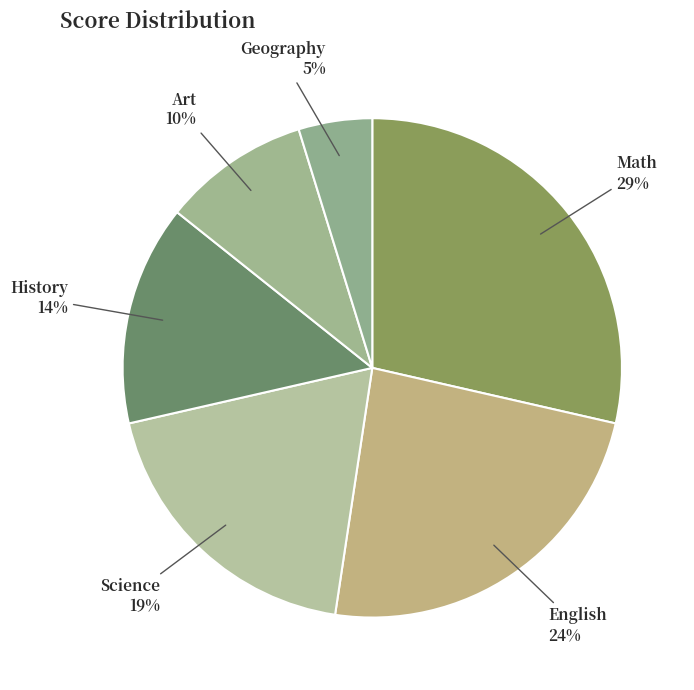

Between English and Math, which is larger?

Math